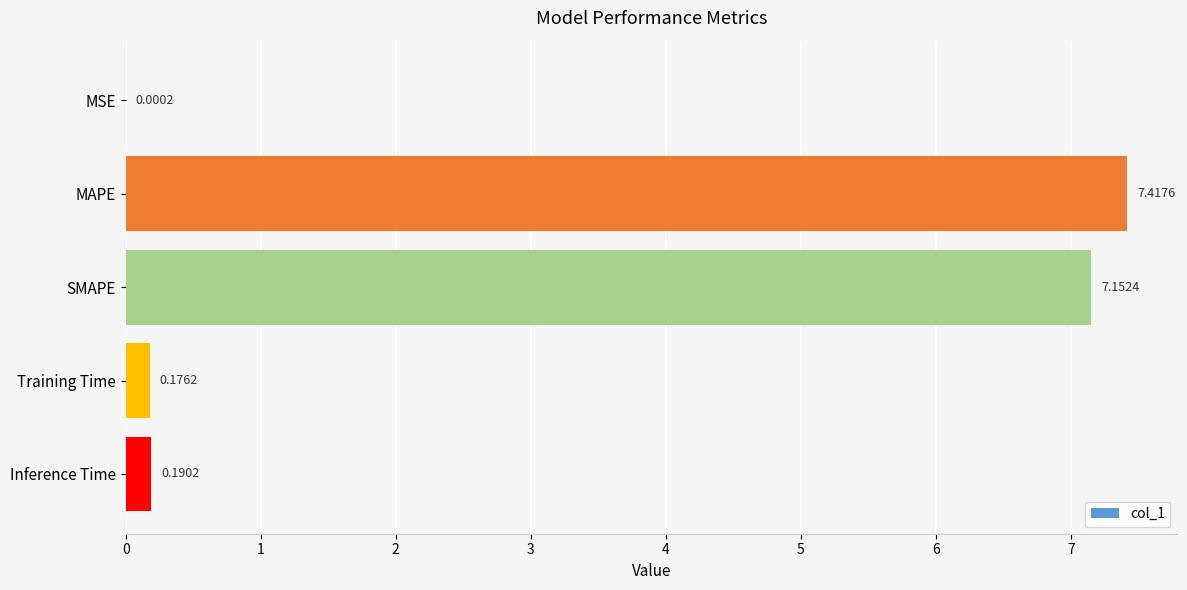

How many distinct data groups are displayed?

1